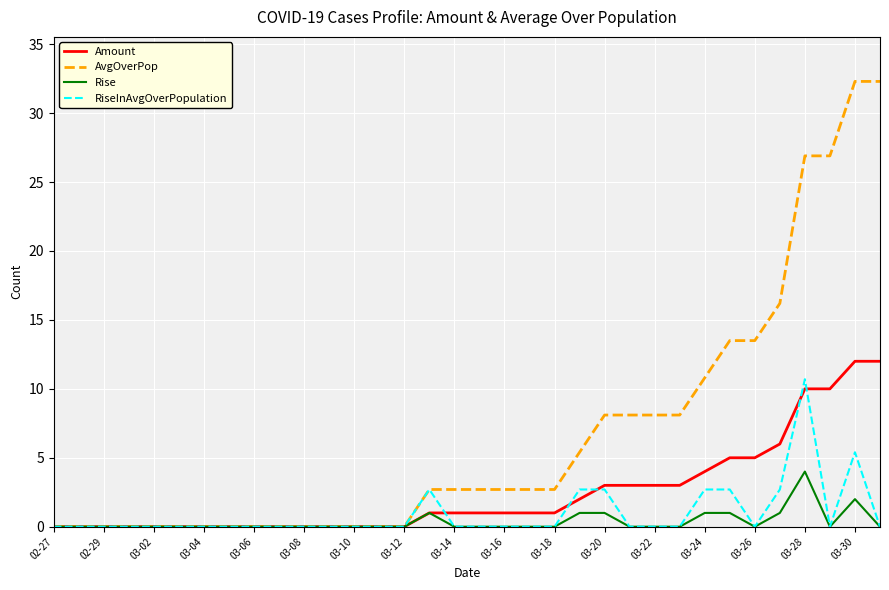

At how many categories does at least one series exceed 2?

19